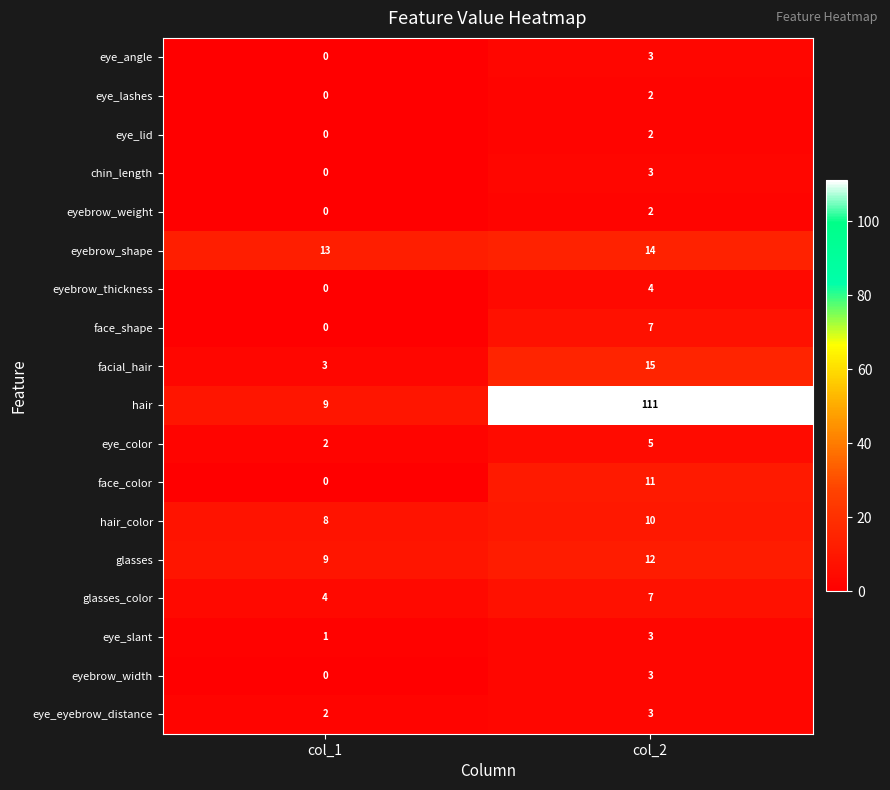

What is the average value of the eyebrow_shape series?

14